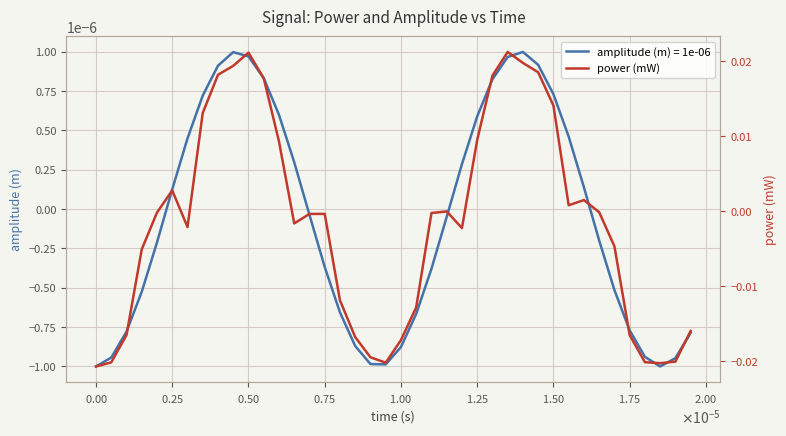

True or false: there are more than 0 points higher than both neighbors.

True